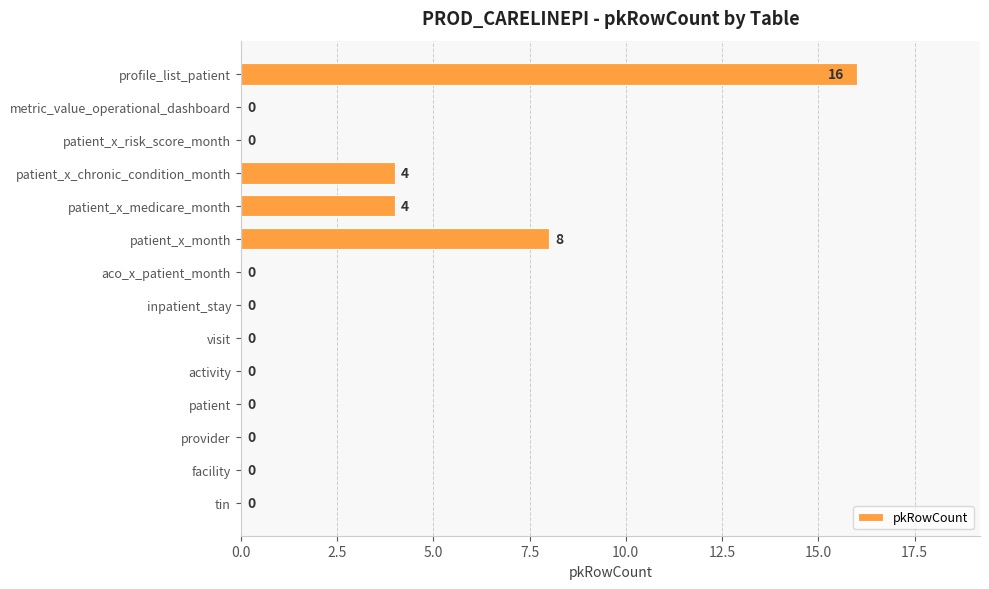

Reading bottom to top, extract all data points from this chart.

tin=0	facility=0	provider=0	patient=0	activity=0	visit=0	inpatient_stay=0	aco_x_patient_month=0	patient_x_month=8	patient_x_medicare_month=4	patient_x_chronic_condition_month=4	patient_x_risk_score_month=0	metric_value_operational_dashboard=0	profile_list_patient=16